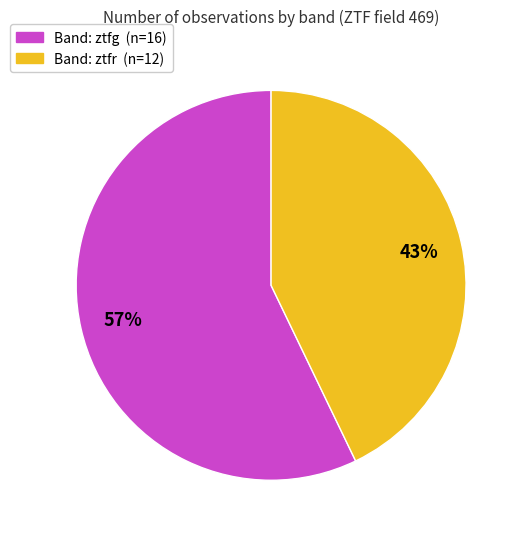

Does any single category account for the majority?

Yes